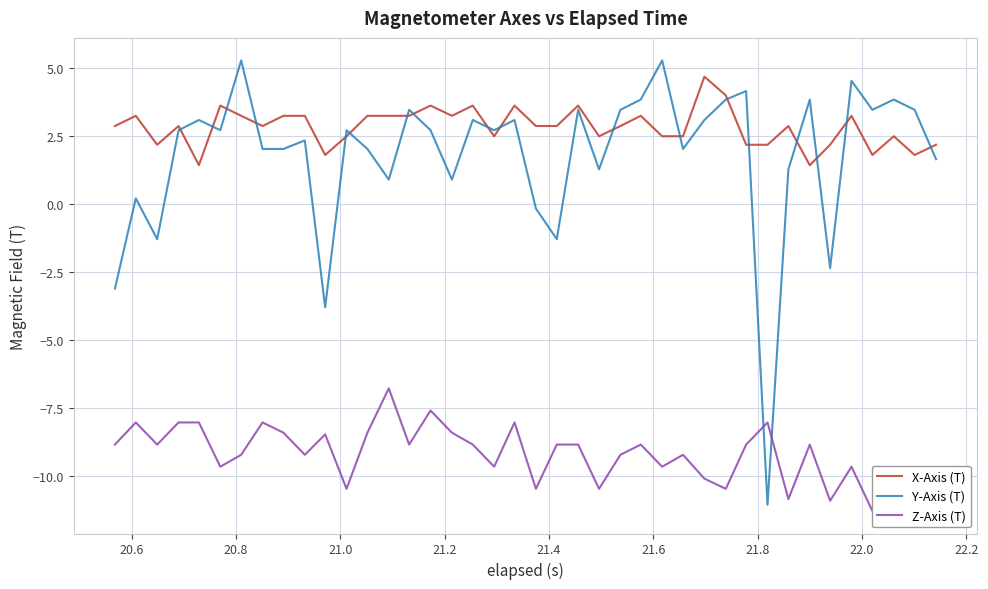

What is the minimum value for Y-Axis (T)?

-11.0